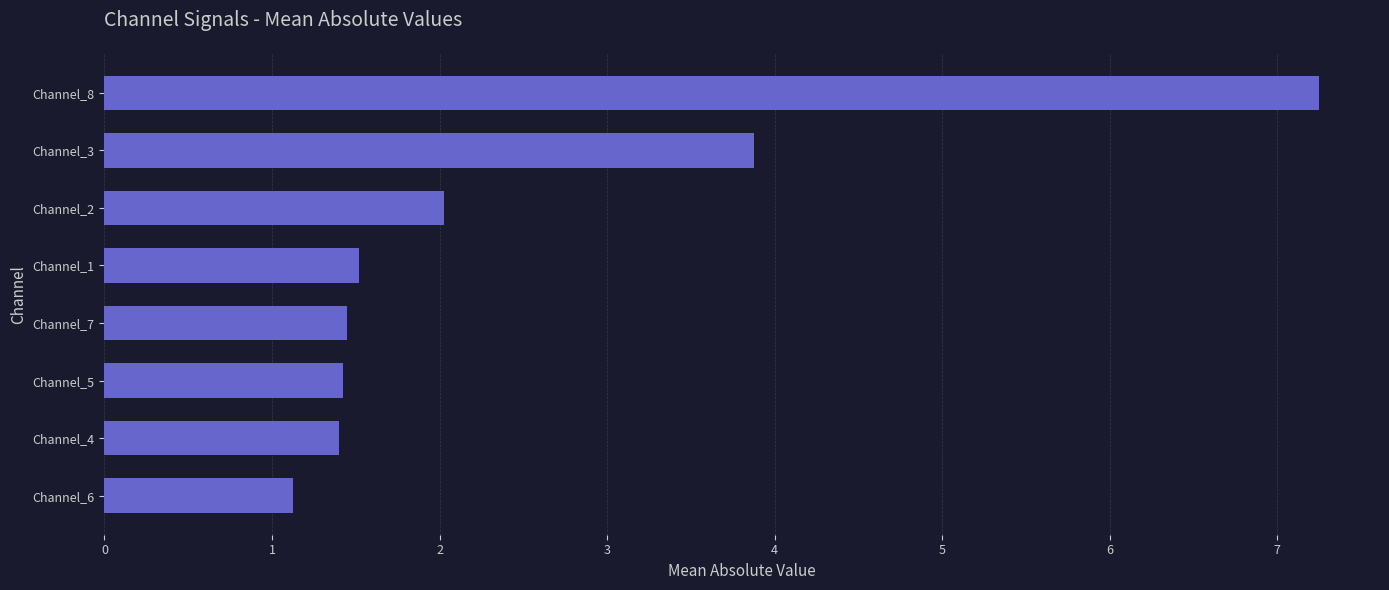

The value at Channel_7 is 1.4. True or false?

True